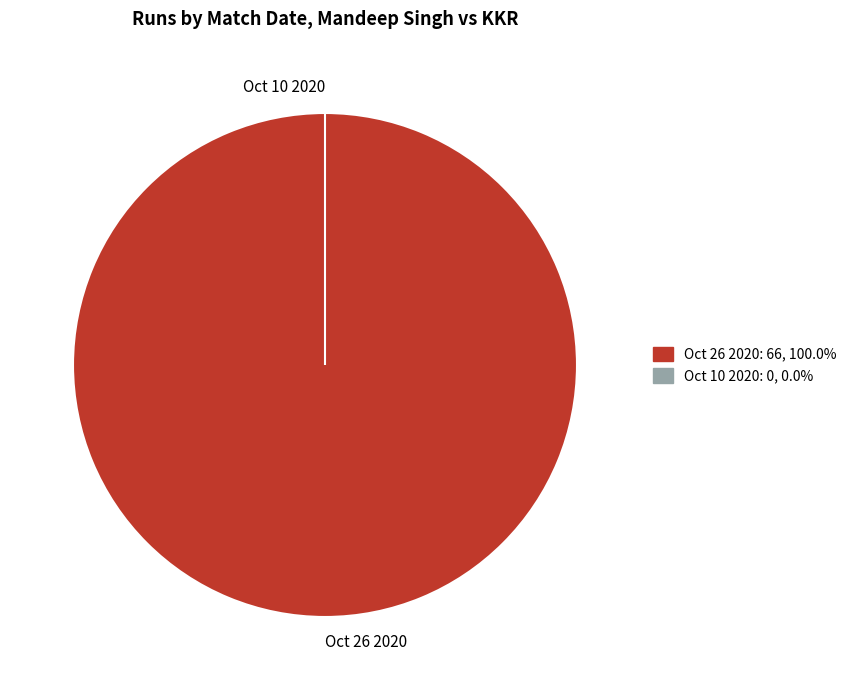

Do Oct 10 2020 and Oct 26 2020 together represent more than half of the pie?

Yes